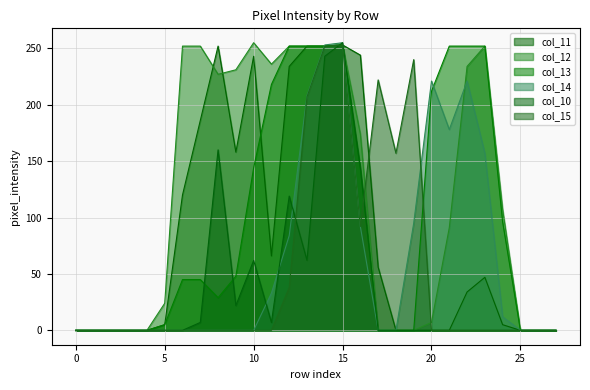

List the series in order of their overall mean, lowest first.

col_10, col_15, col_14, col_11, col_13, col_12